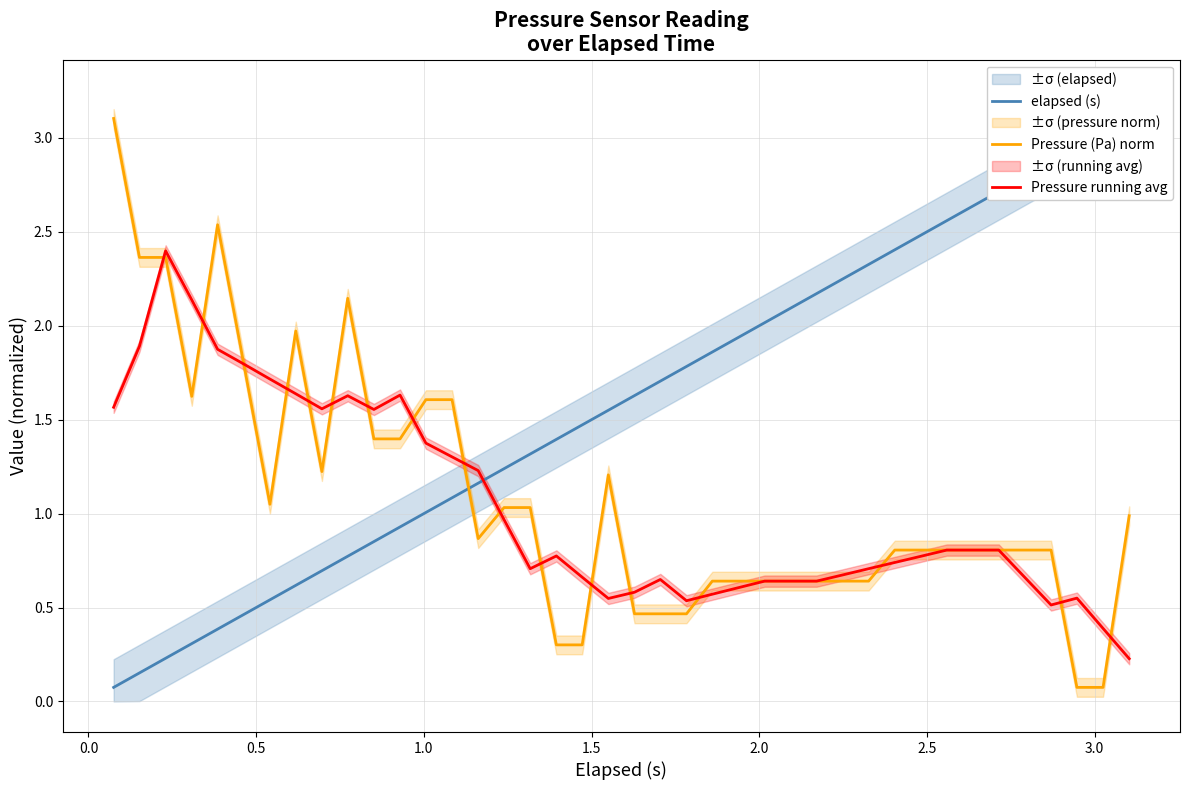

What is the smallest value displayed?

0.1